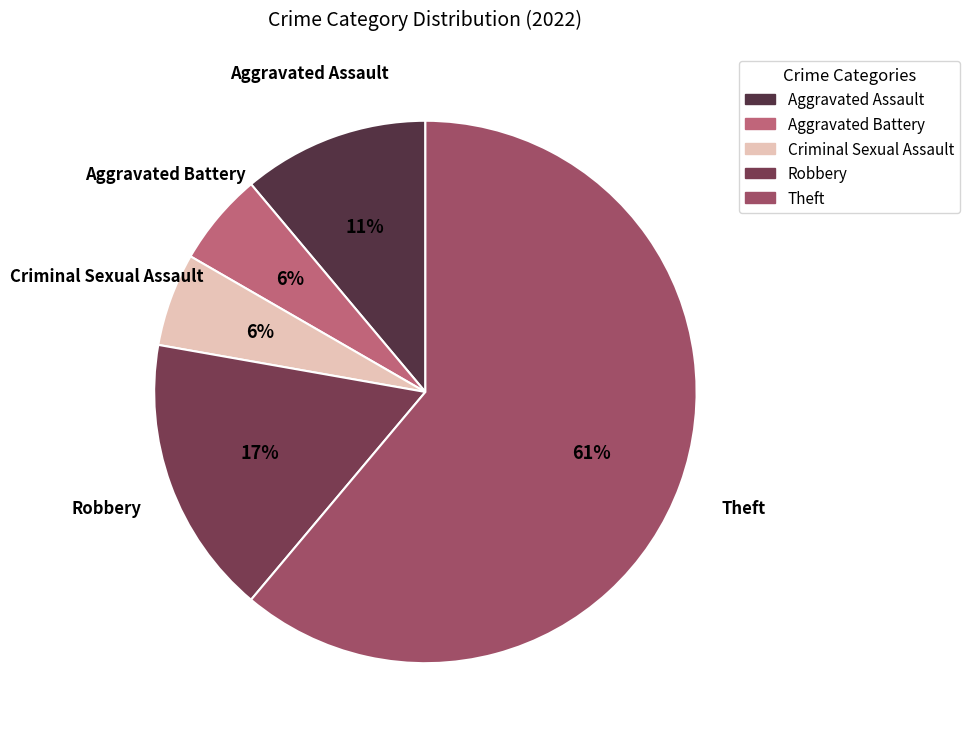

How many slices are in this pie chart?

5